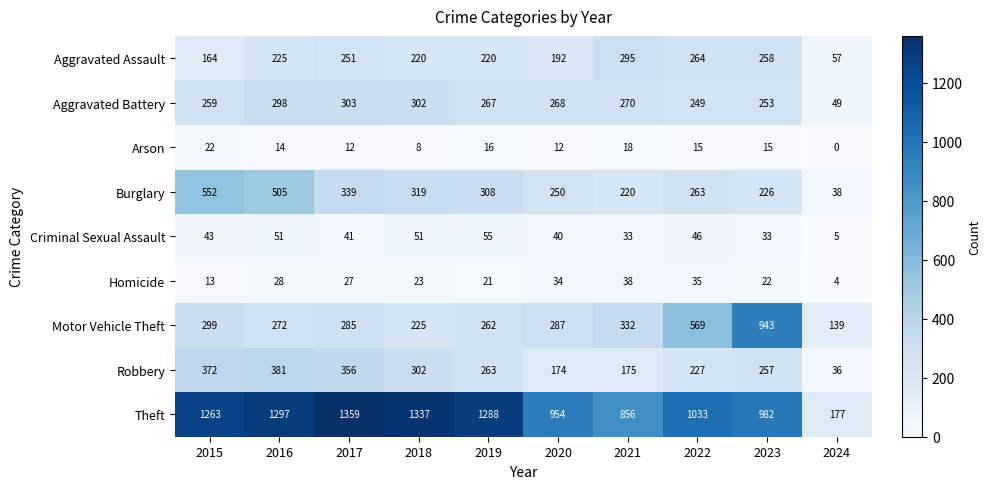

How many data points does each series have?

10